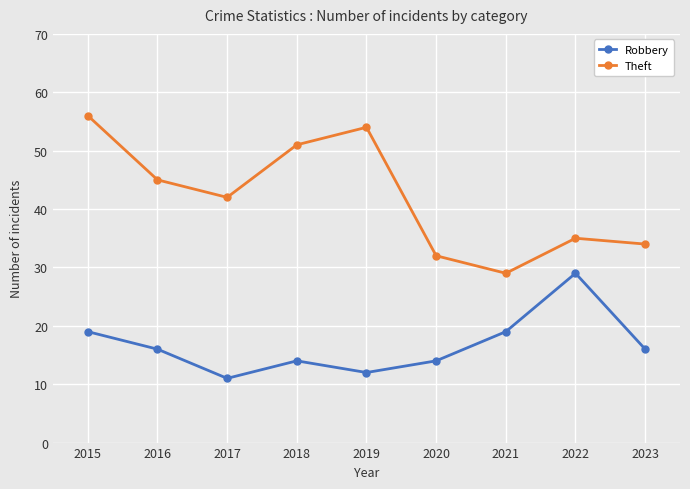

Reading left to right, list all the values displayed in this chart.

Robbery: 2015=19	2016=16	2017=11	2018=14	2019=12	2020=14	2021=19	2022=29	2023=16
Theft: 2015=56	2016=45	2017=42	2018=51	2019=54	2020=32	2021=29	2022=35	2023=34